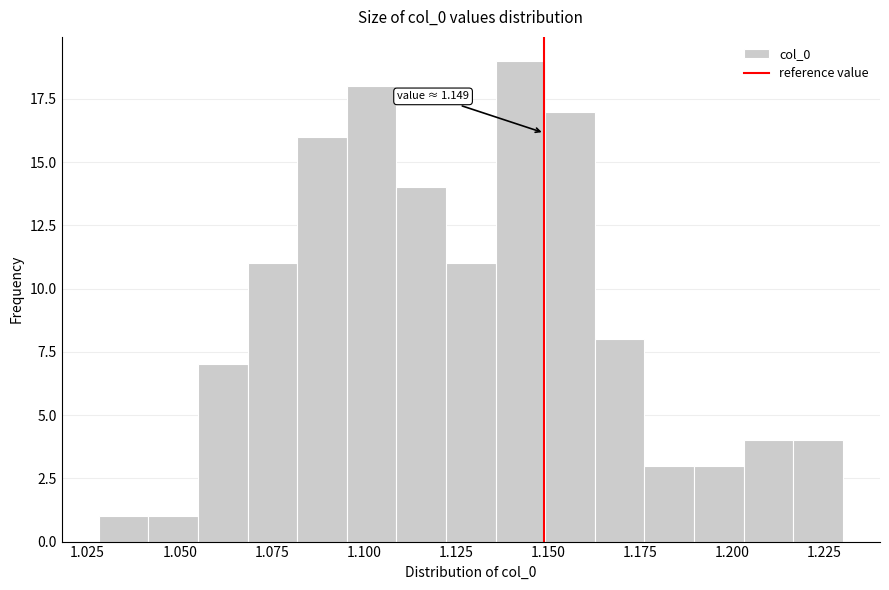

Around what value on the x-axis is the tallest bar? Give the approximate position of its centre, as read against the axis.

1.140